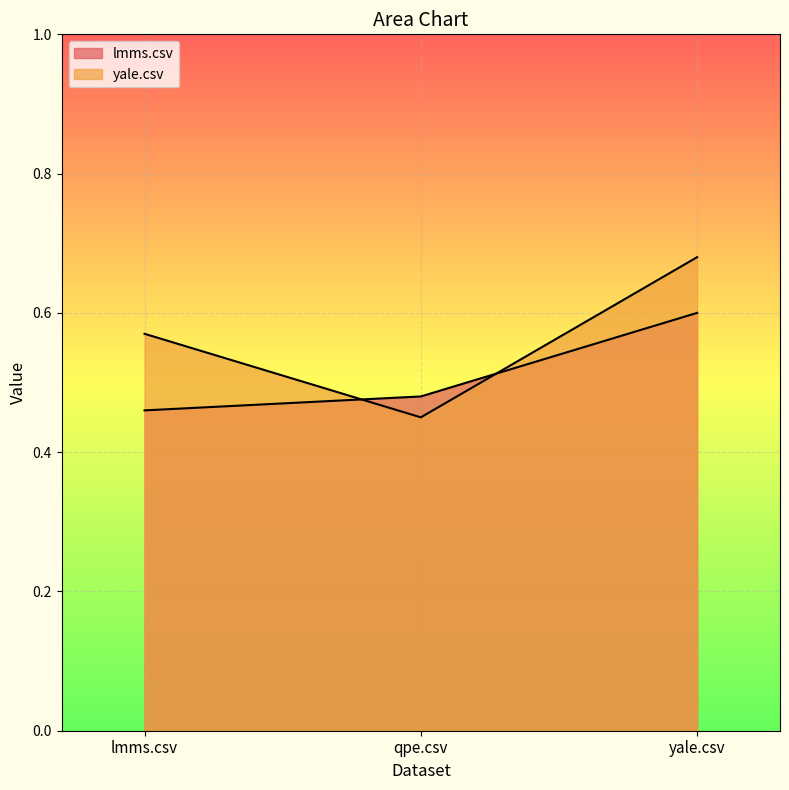

At which category does the chart reach its peak across all series?

yale.csv